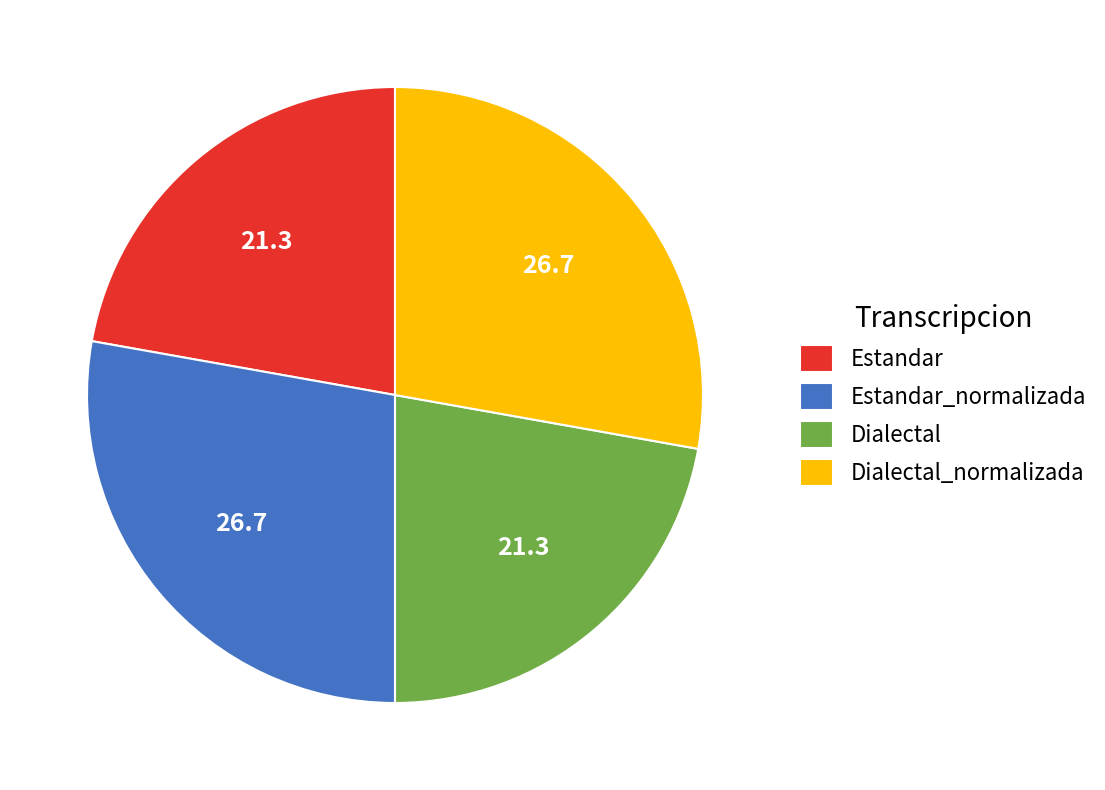

Is it true that Estandar_normalizada is 28% of the pie?

True